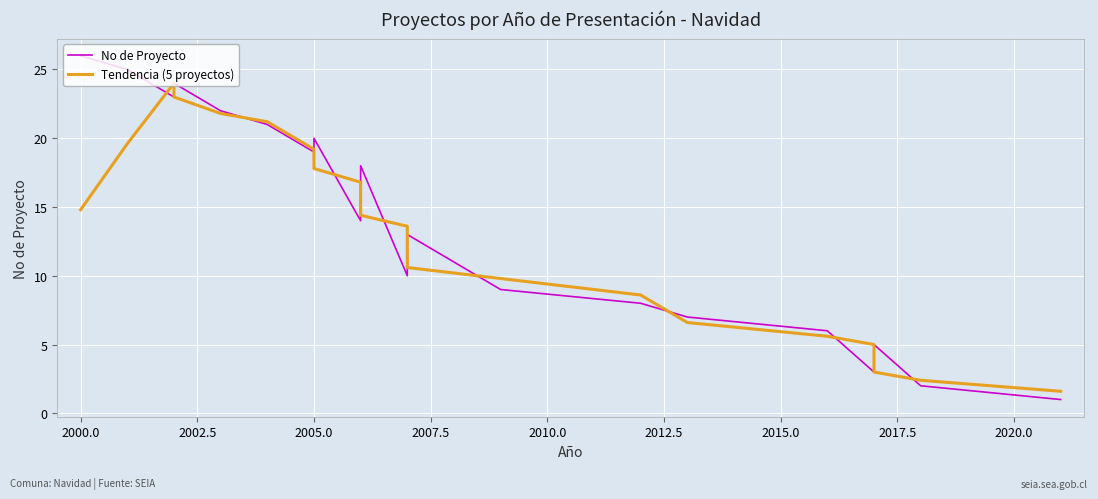

Reading left to right, list all the values displayed in this chart.

No de Proyecto: 26.0	25.0	23.0	24.0	22.0	21.0	19.0	20.0	14.0	15.0	16.0	17.0	18.0	10.0	11.0	12.0	13.0	9.0	8.0	7.0	6.0	3.0	4.0	5.0	2.0	1.0
Tendencia (5 proyectos): 14.8	19.6	24.0	23.0	21.8	21.2	19.2	17.8	16.8	16.4	16.0	15.2	14.4	13.6	12.8	11.0	10.6	9.8	8.6	6.6	5.6	5.0	4.0	3.0	2.4	1.6